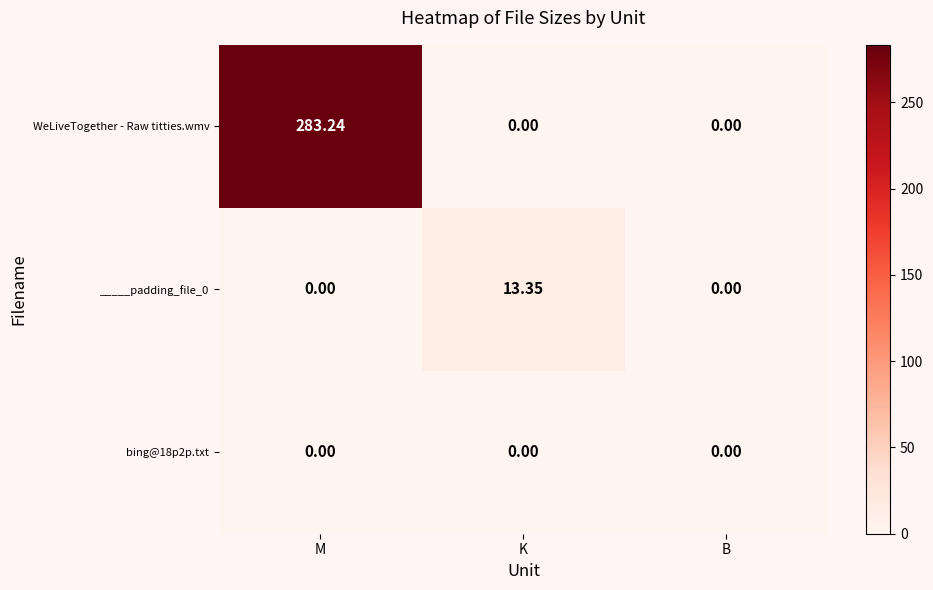

How many distinct data groups are displayed?

3